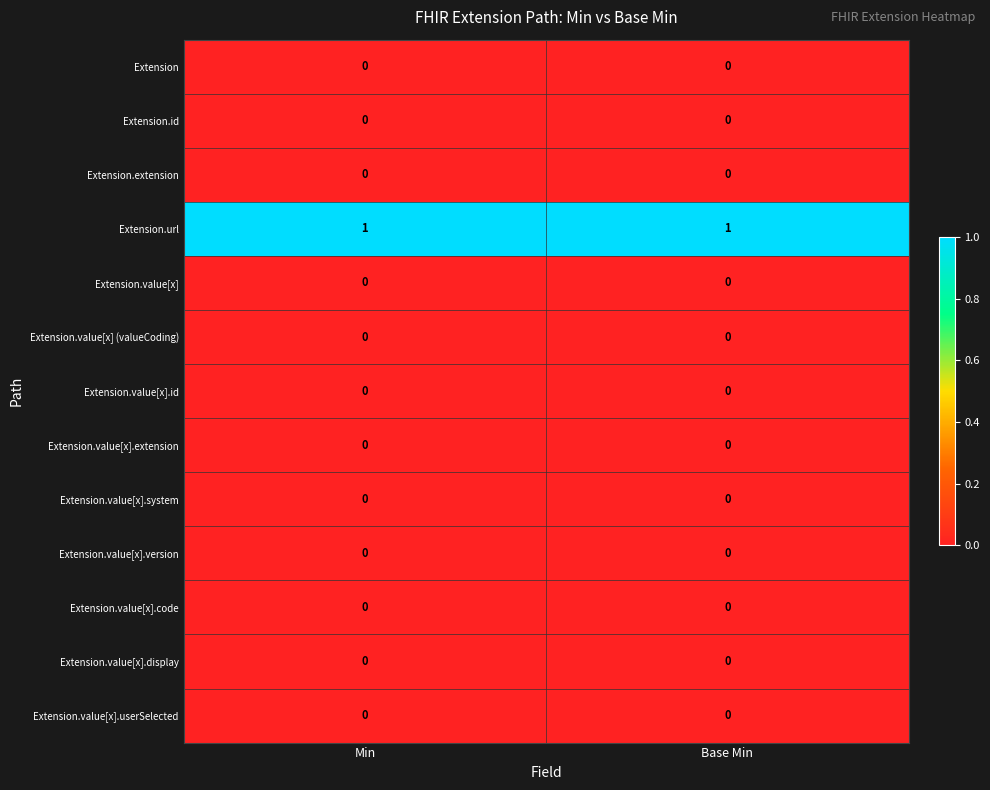

The value of Extension.value[x].id at Min is 0. True or false?

True